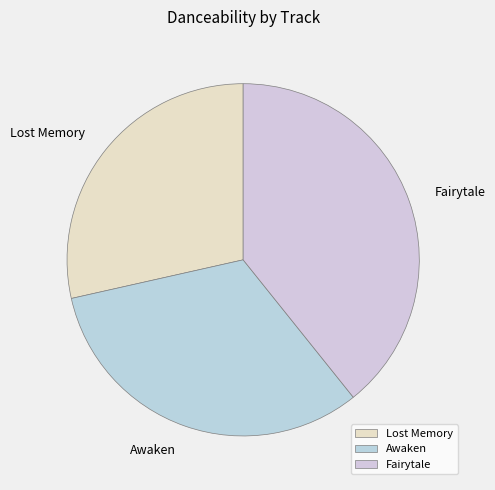

Do Fairytale and Lost Memory together represent more than half of the pie?

Yes